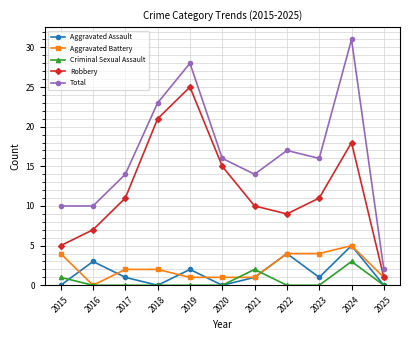

True or false: Criminal Sexual Assault and Total cross at least once.

False